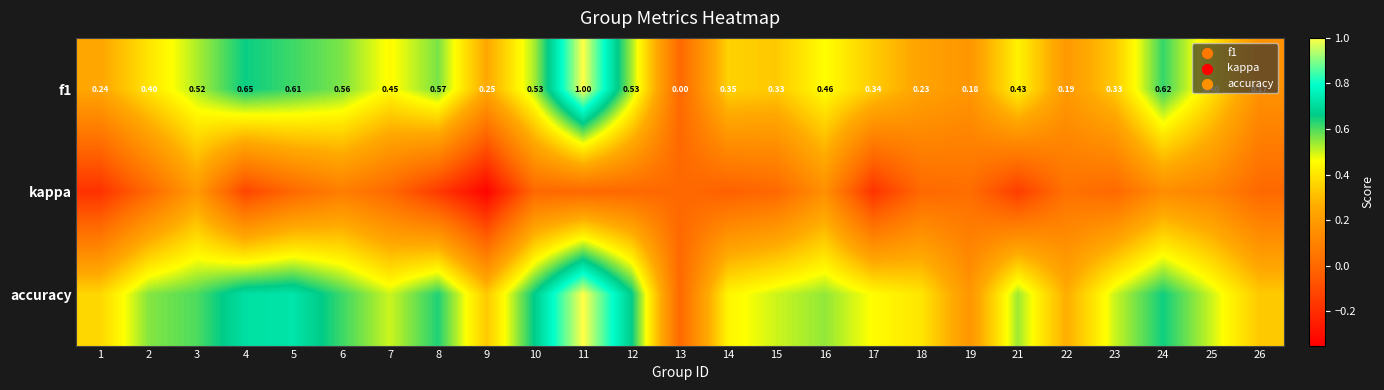

True or false: kappa has a value of 0.0 at 7.

True